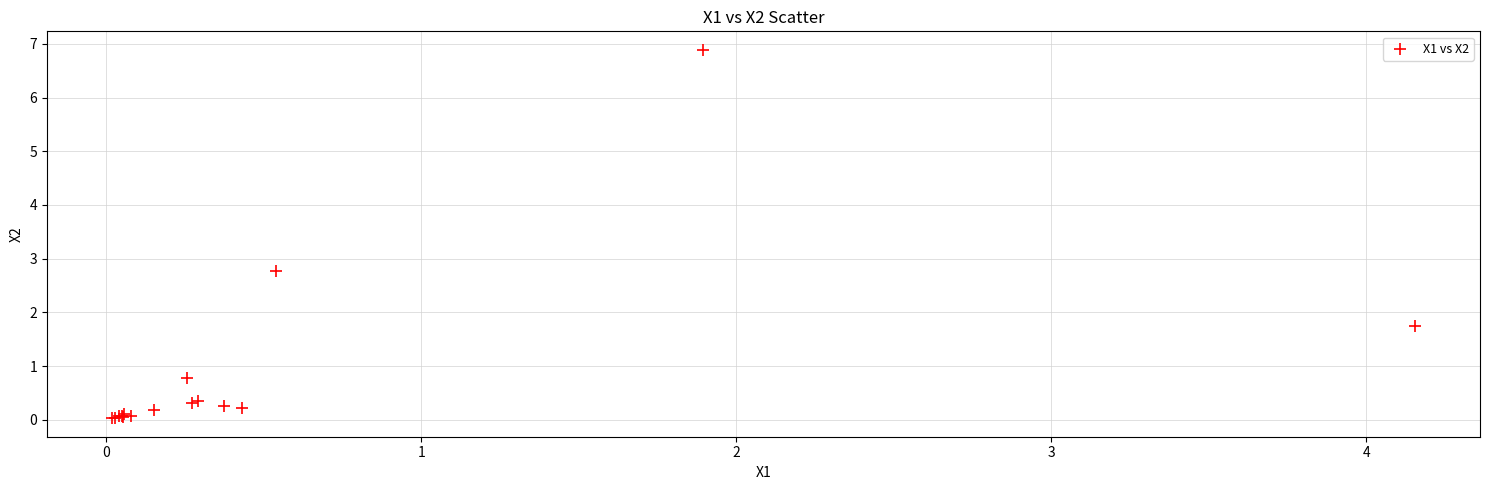

What Y value in the scatter plot is closest to 3?

2.8